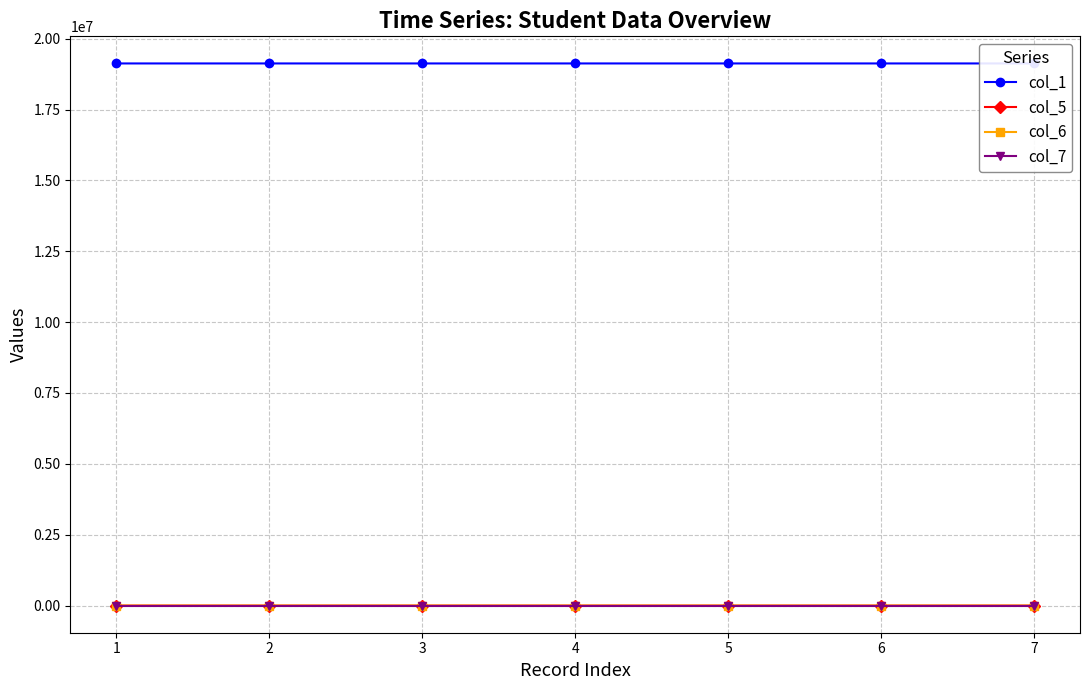

What is the difference between the col_1 values at 6 and 2?

2